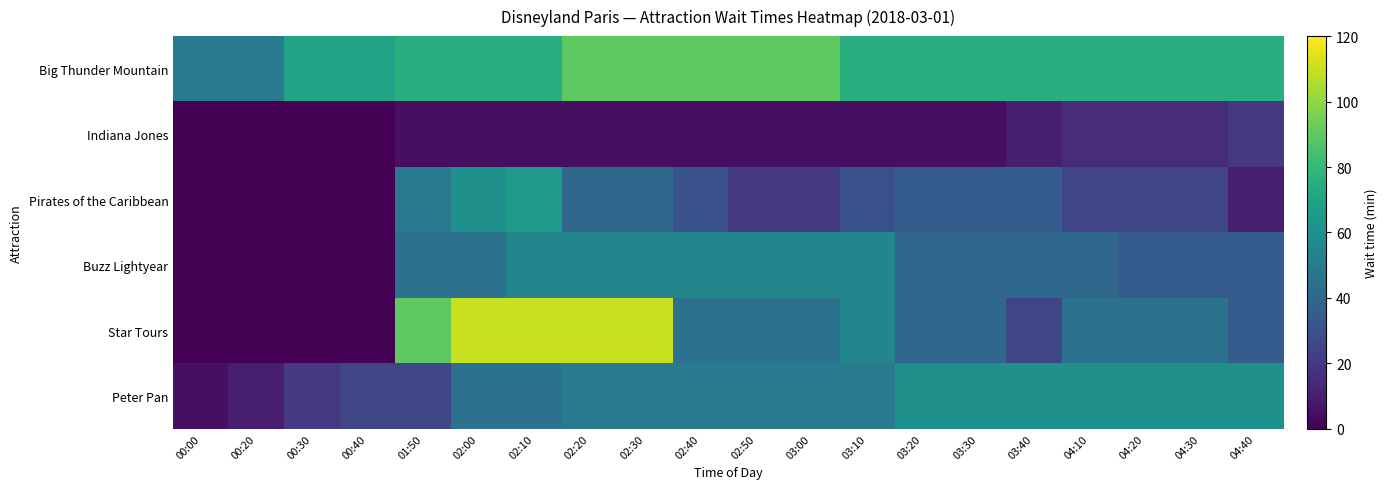

What is the spread (max minus min) of values at 00:30?

70